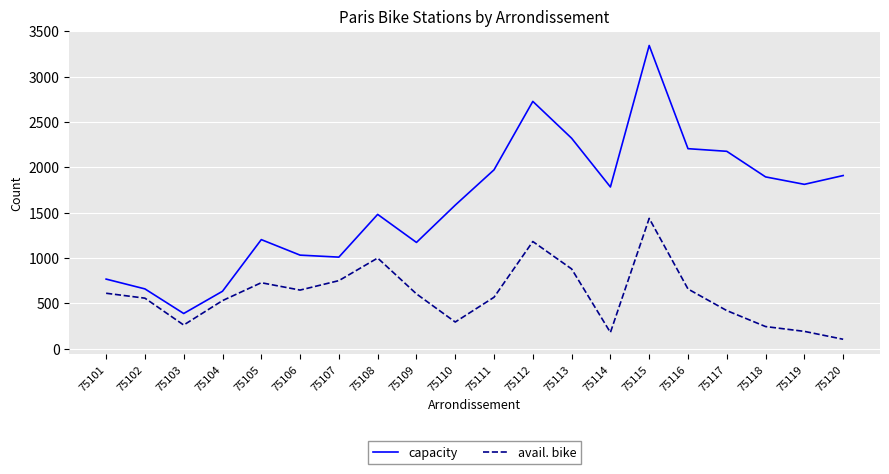

What is the difference between the highest and lowest values at 75102?

102